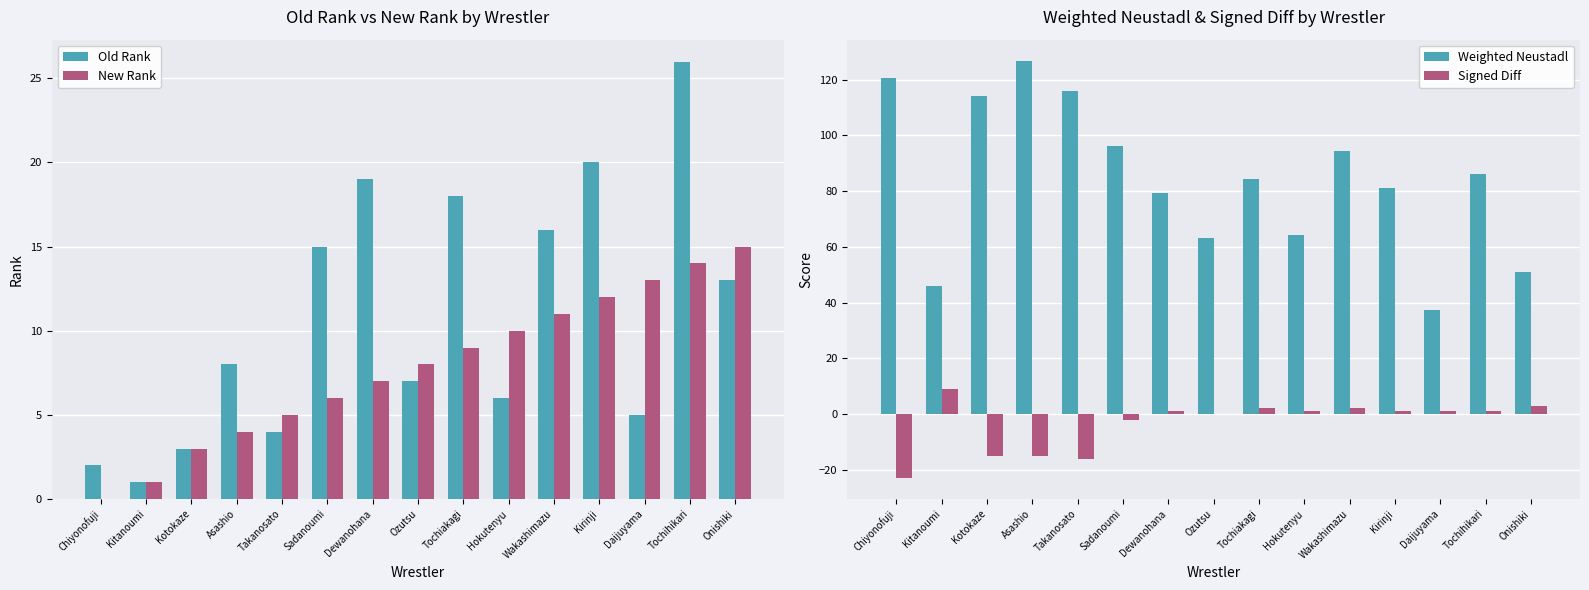

How many data points in Old Rank are less than 8?

7